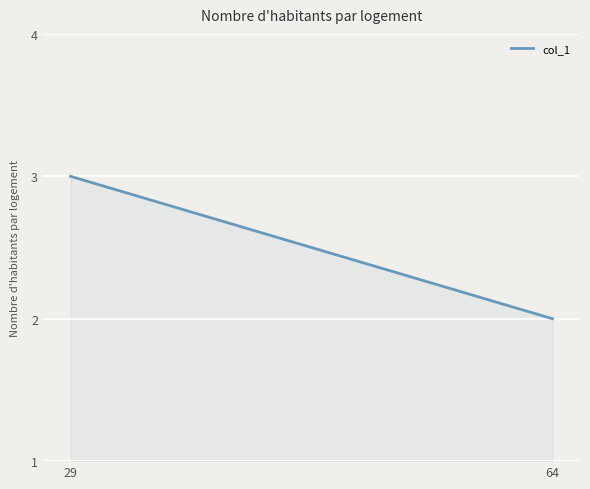

List the labels in order of value, largest first.

29, 64